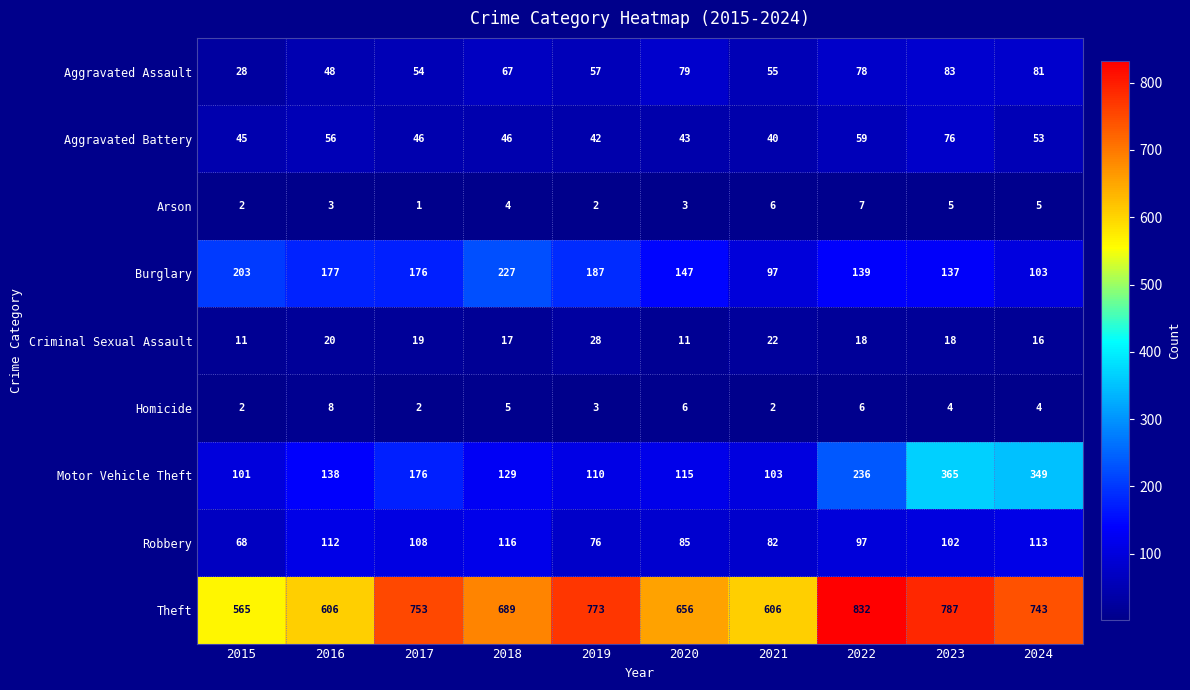

Is it true that Arson equals 1 at 2020?

False